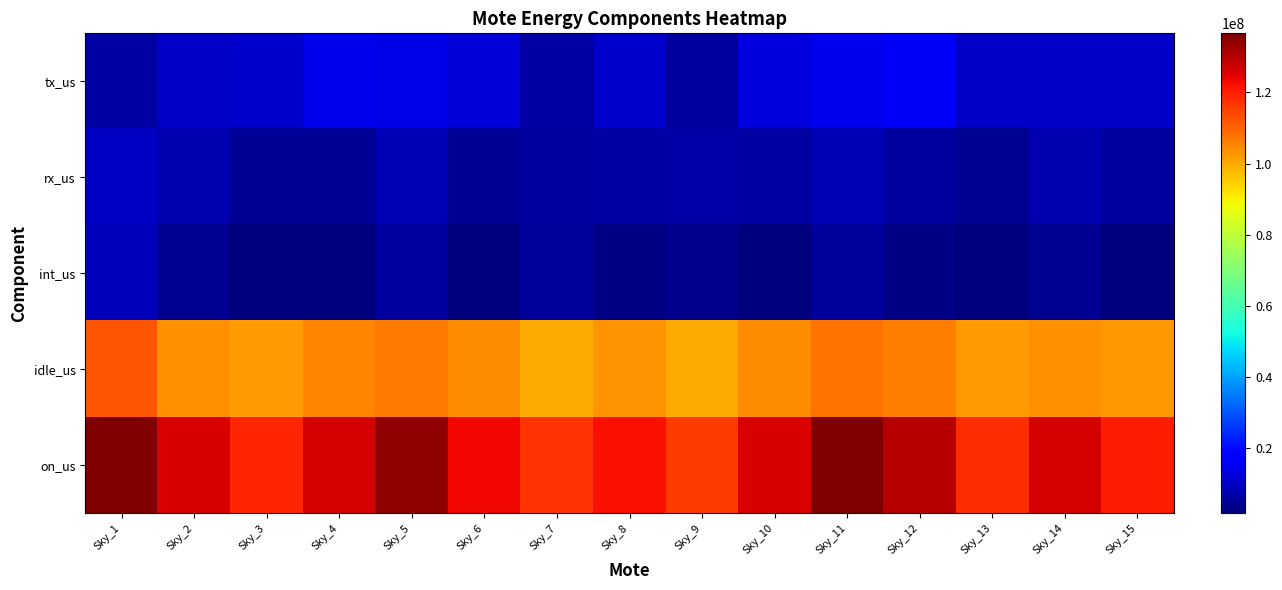

Which label corresponds to the largest value in the chart?

Sky_1